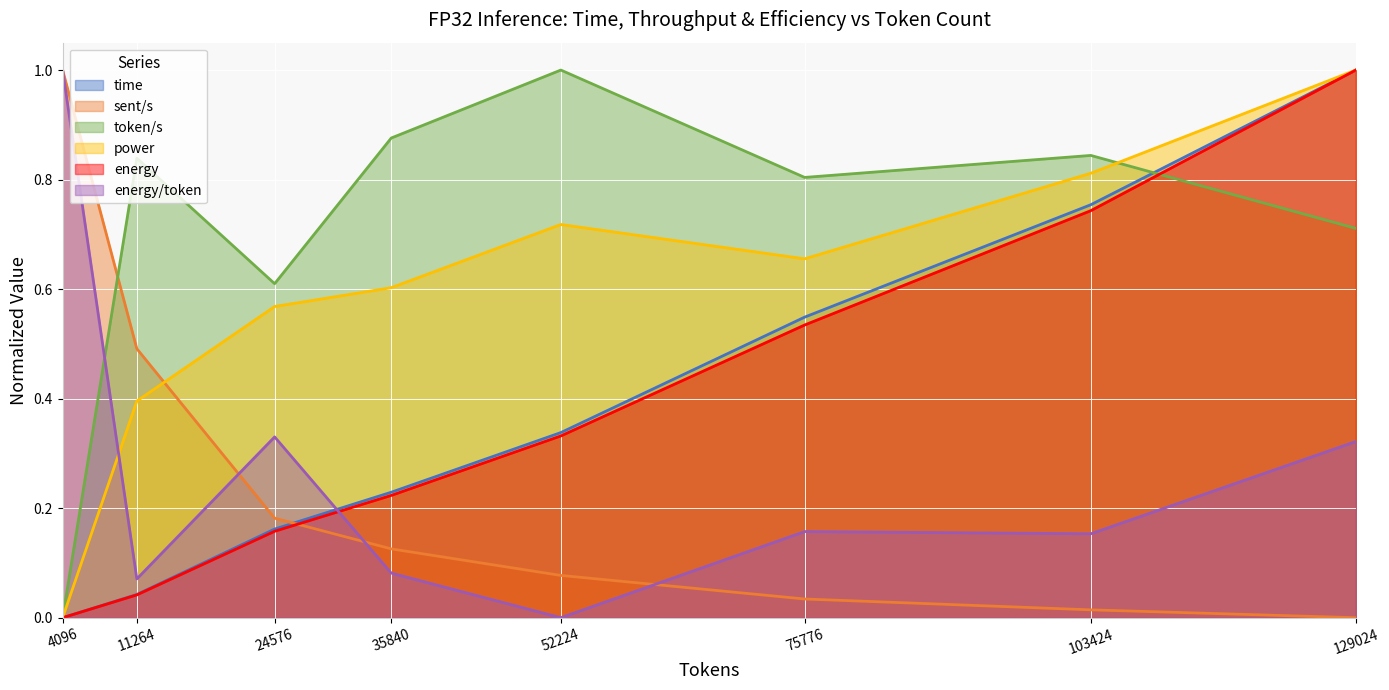

What is the sum of the energy/token values at 4096 and 75776?

1.2